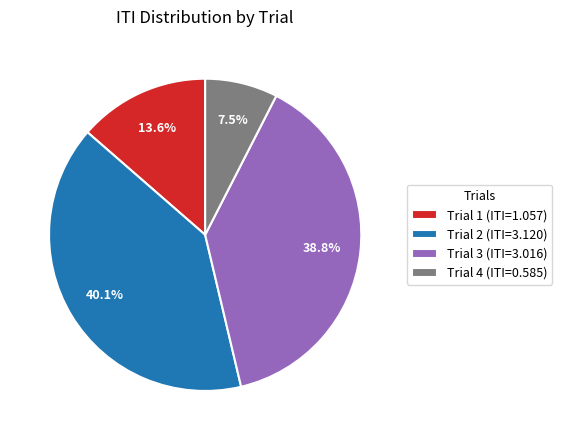

What percentage is NOT represented by Trial 4?

92.5%